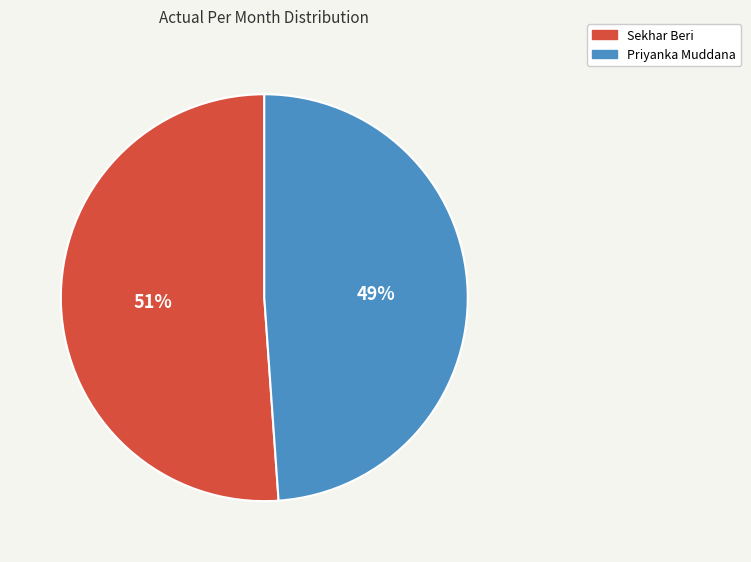

Approximately how many times larger is the value at Sekhar Beri compared to Priyanka Muddana?

1.0